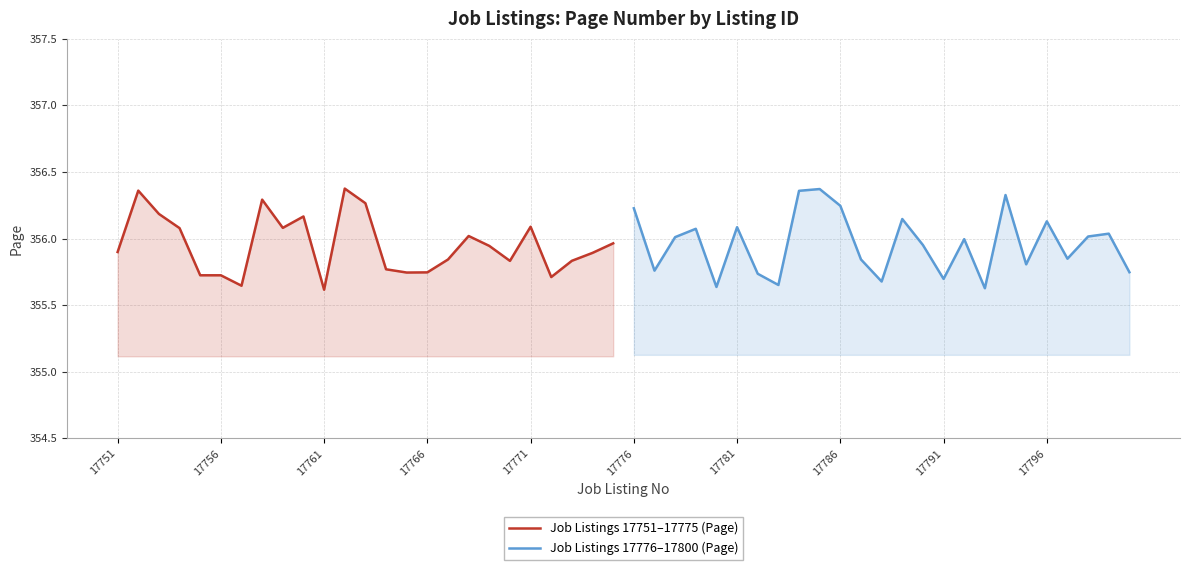

In Job Listings 17751–17775 (Page), how many points are higher than both neighbors (excluding endpoints)?

6